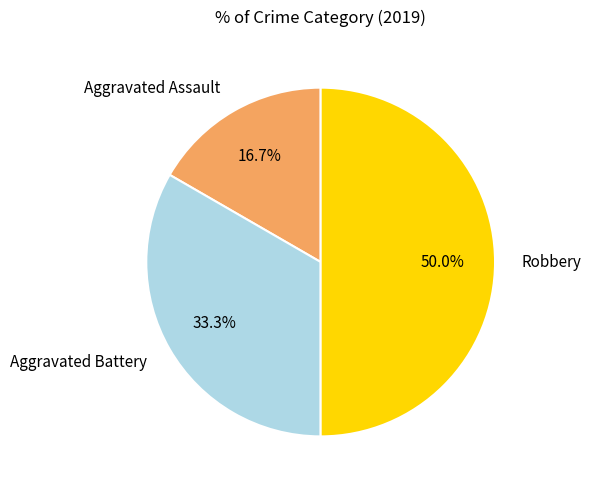

To the nearest percent, what is the difference between the Robbery and Aggravated Battery slice percentages?

17%